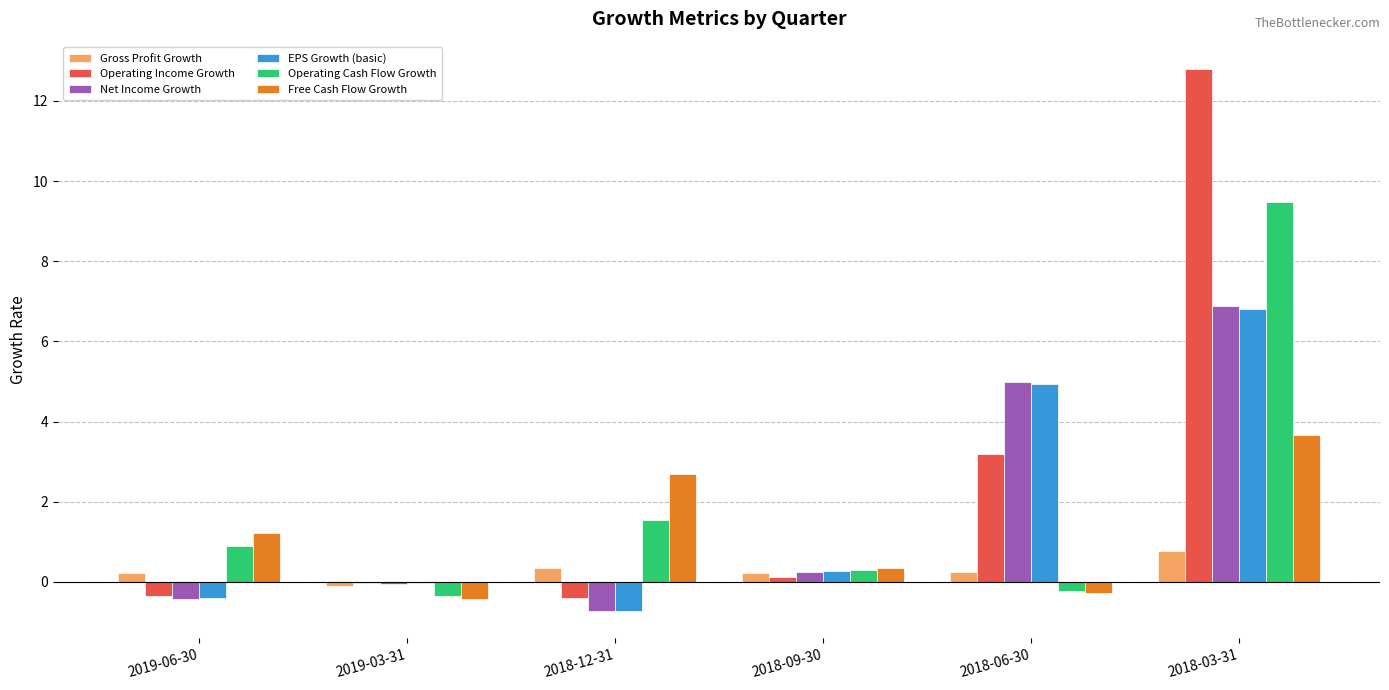

Are the bars horizontal?

No